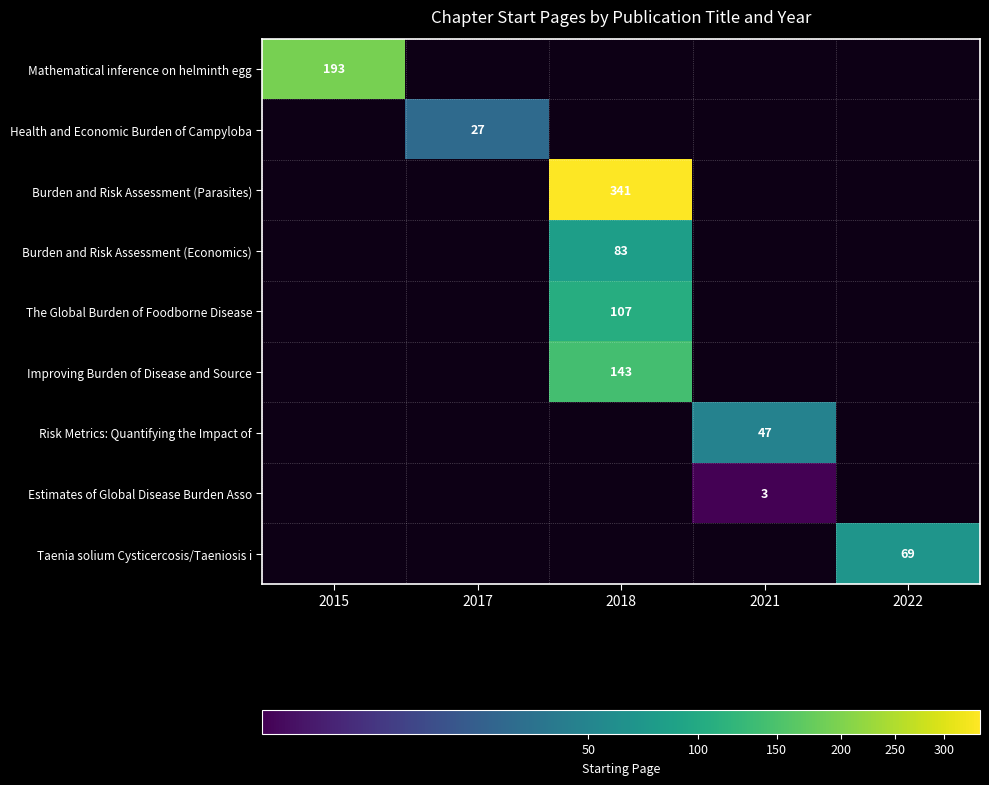

True or false: Health and Economic Burden of Campyloba has a value of 27 at 2017.

True